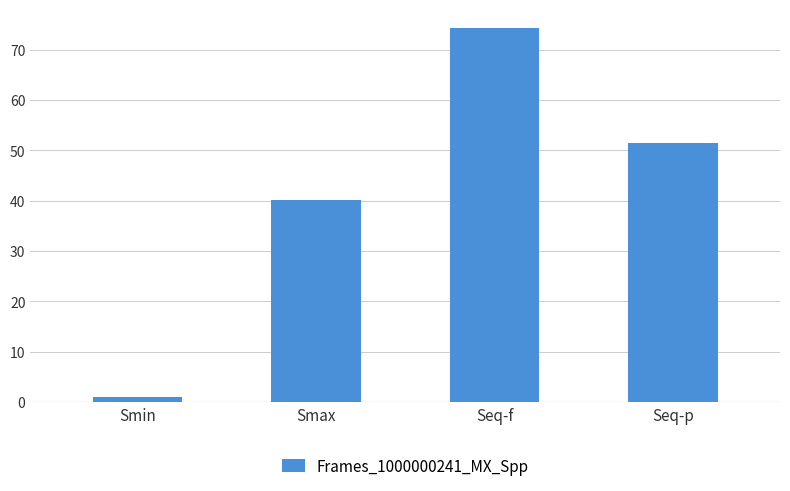

Reading left to right, what are all the values shown in this chart?

1.0	40.1	74.3	51.4